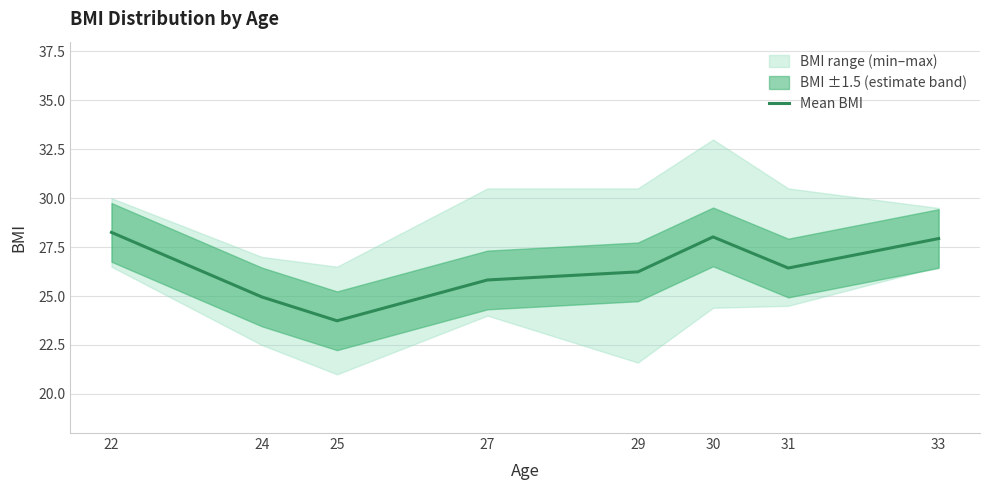

Which has a higher value, 24 or 22?

22